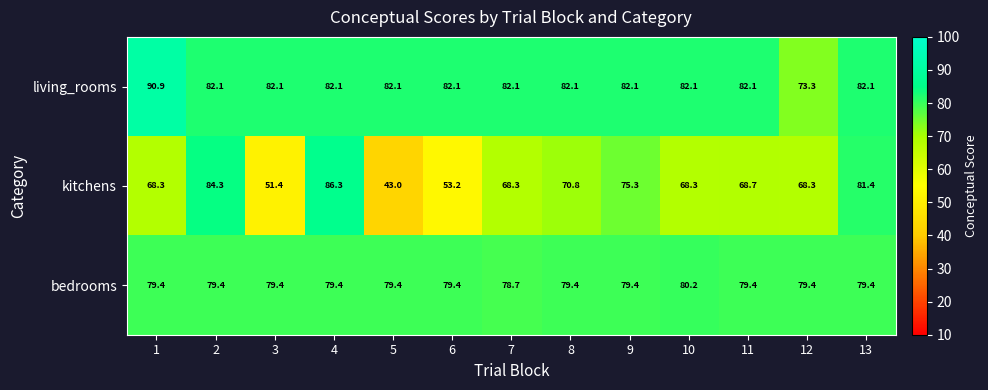

Which category has the lowest value in the living_rooms series?

12